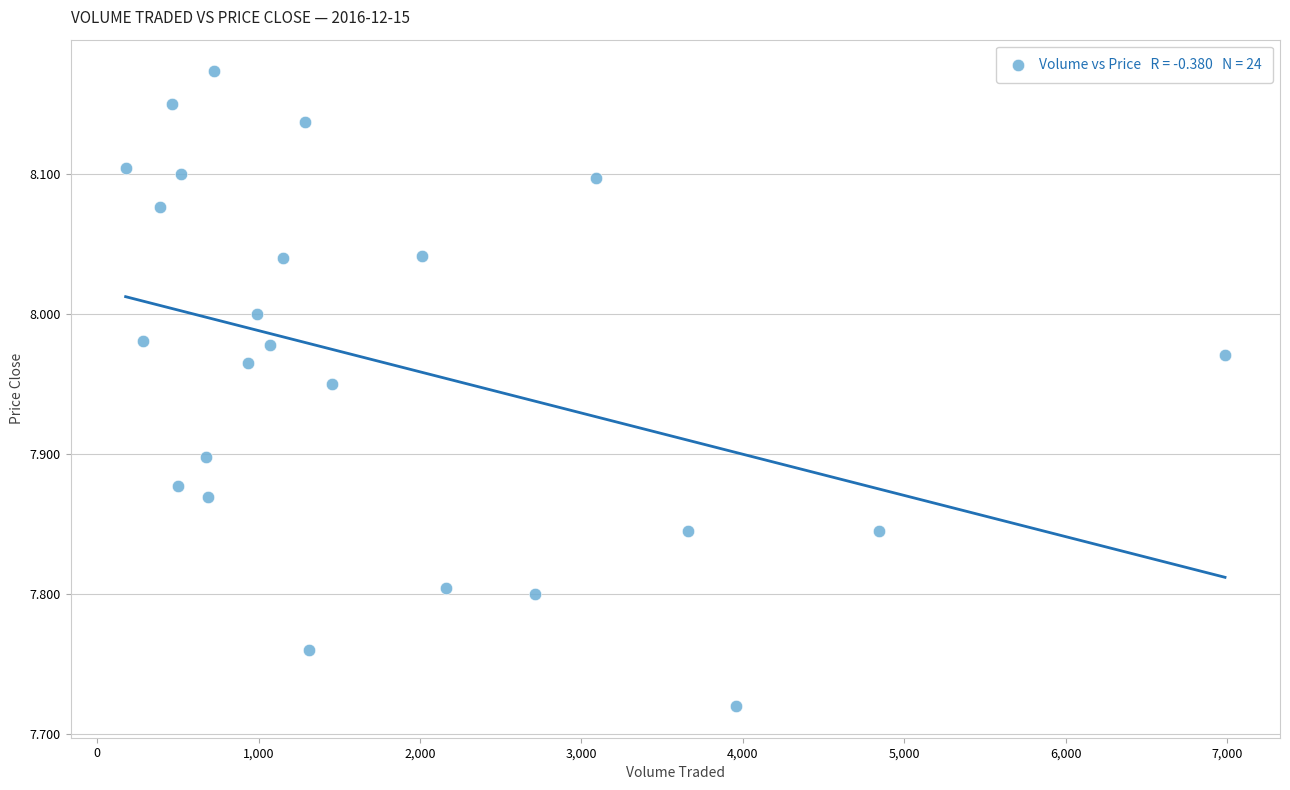

What is the range of Y values (max minus min)?

0.5